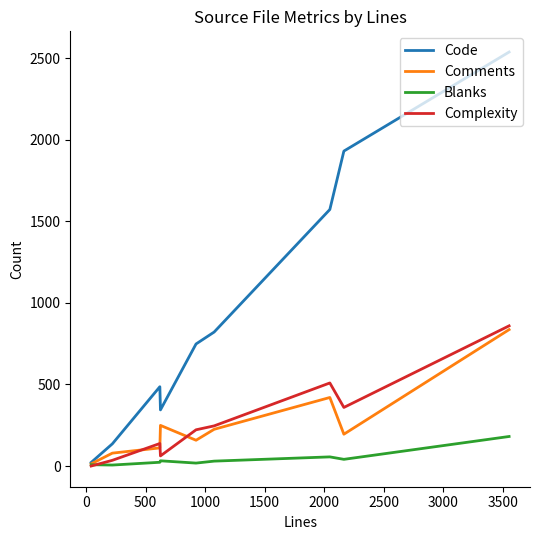

Which series has the widest spread of values?

Code